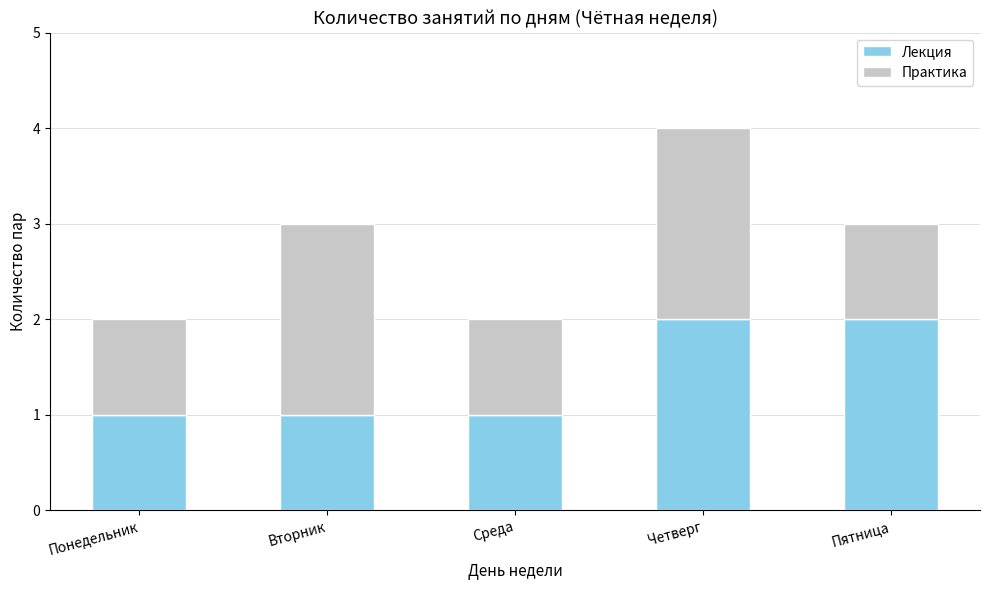

What is the sum of the Лекция values at Среда and Четверг?

3